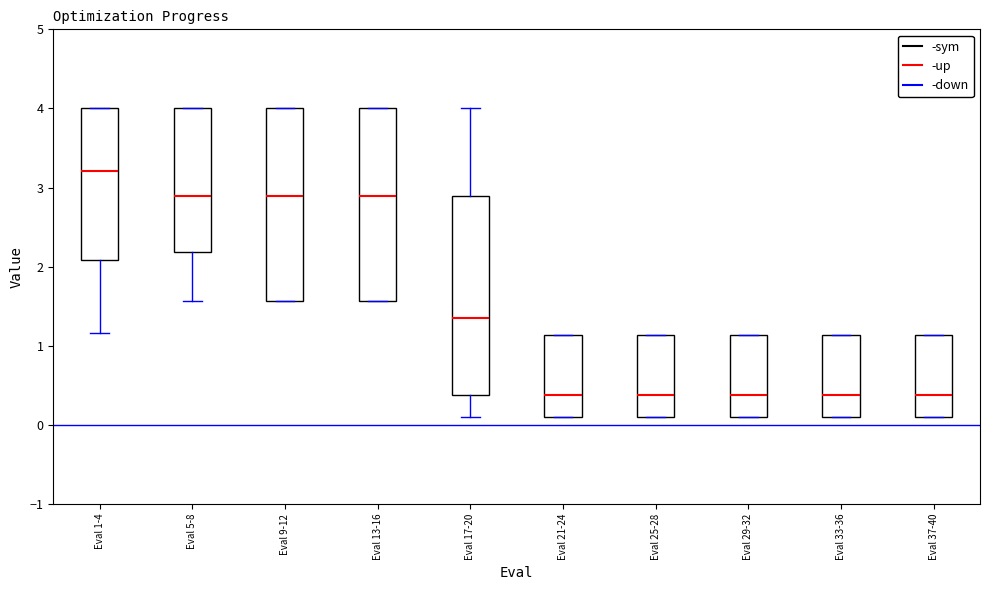

Where does the median line of the box for Eval 37-40 sit on the y-axis? The values are not printed on the chart, so give them approximately, as read against the axis.

0.4